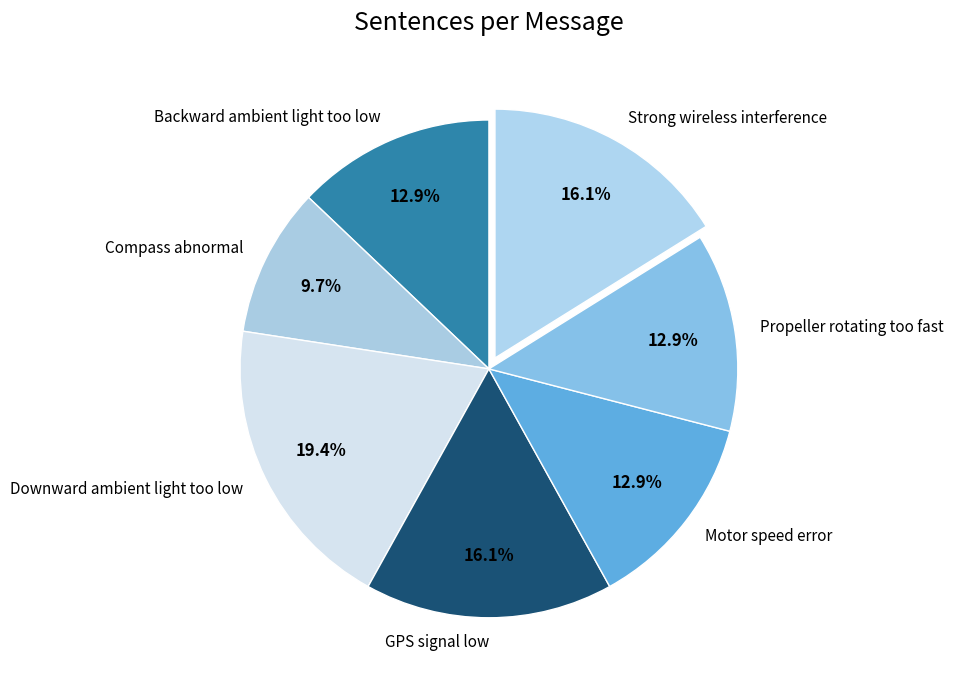

Which slice is the largest?

Downward ambient light too low